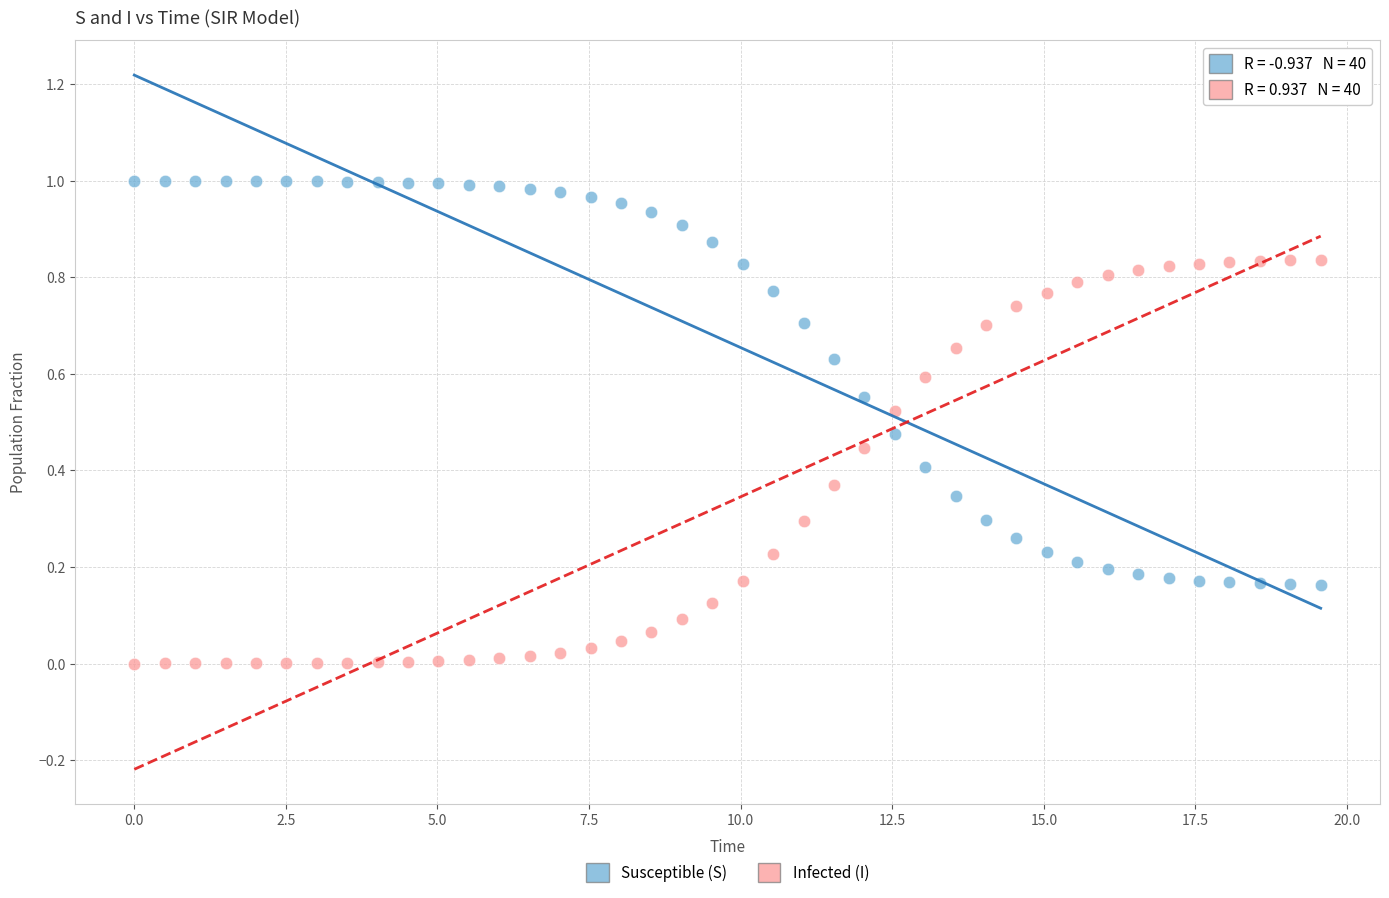

Across all data points, what is the range of X values (max minus min)?

19.6